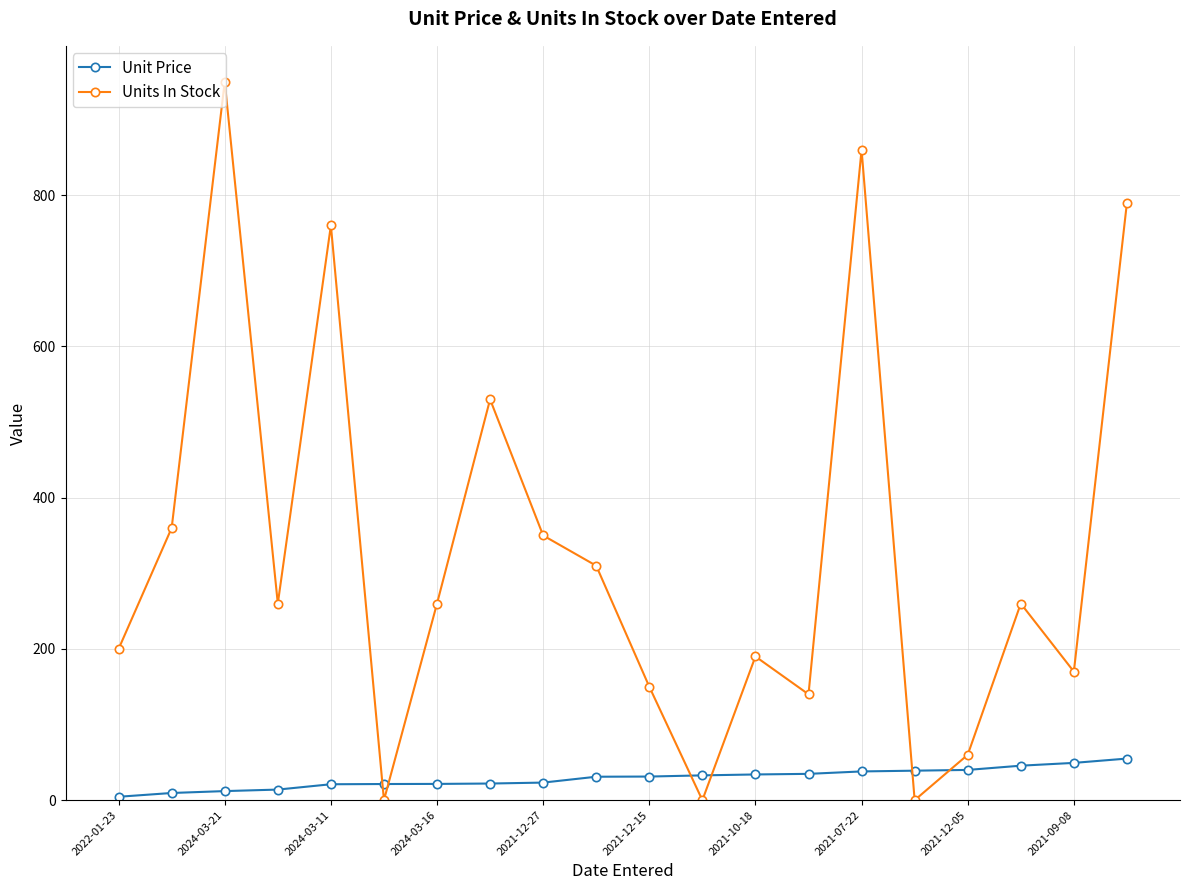

Which series has the largest range (max minus min)?

Units In Stock